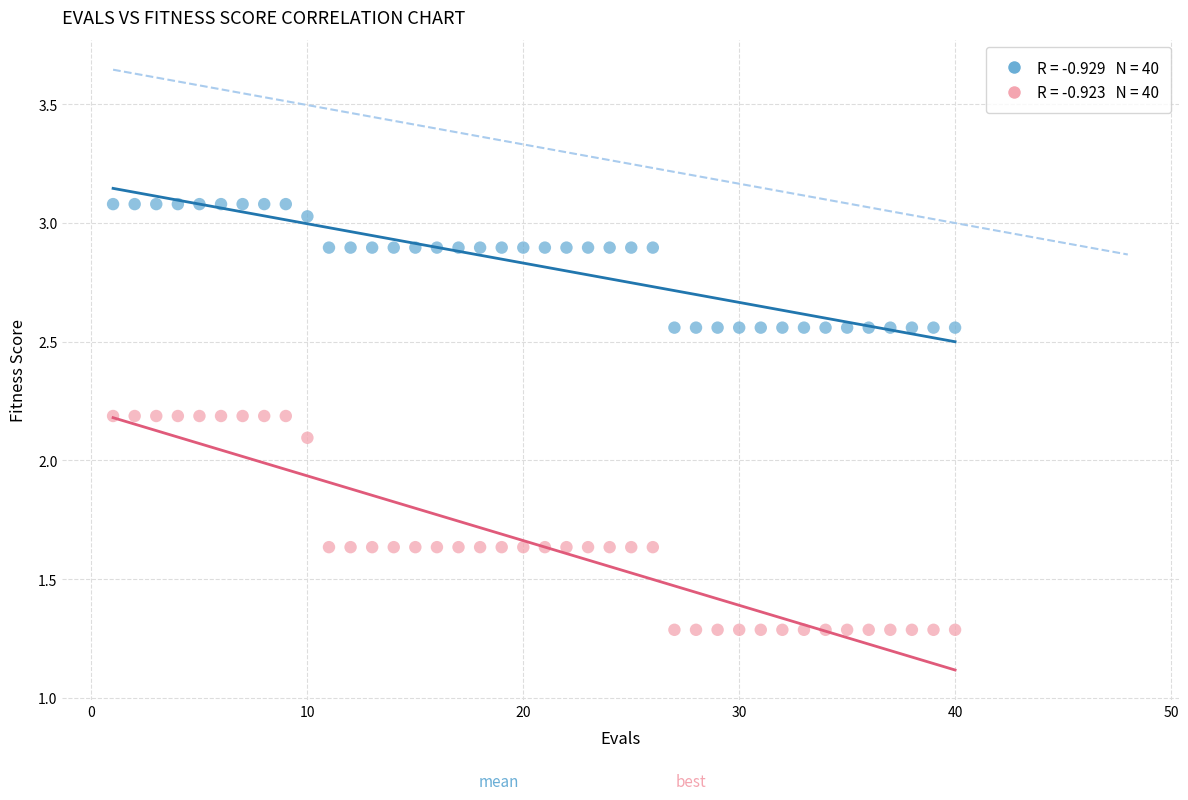

Across all series, what Y value is closest to 2?

2.1